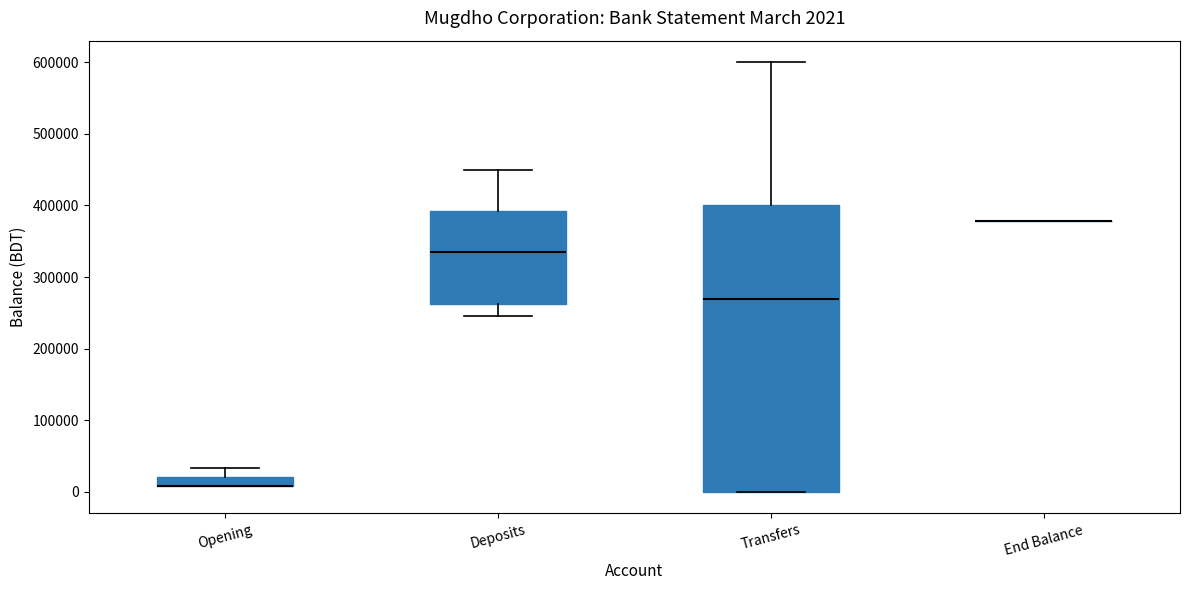

Which box is the tallest, from its lower edge to its upper edge?

Transfers